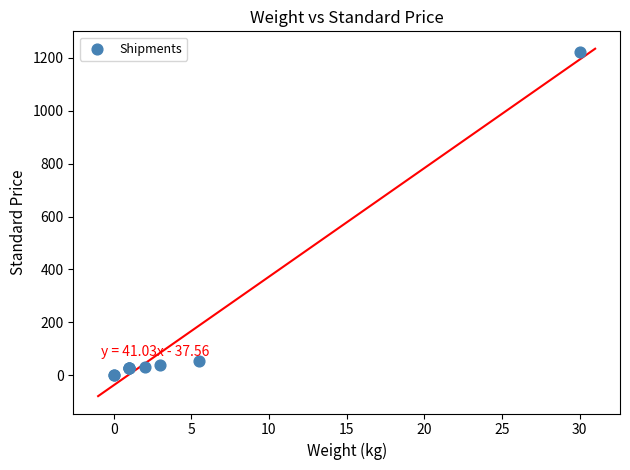

What Y value in the scatter plot is closest to 610?

56